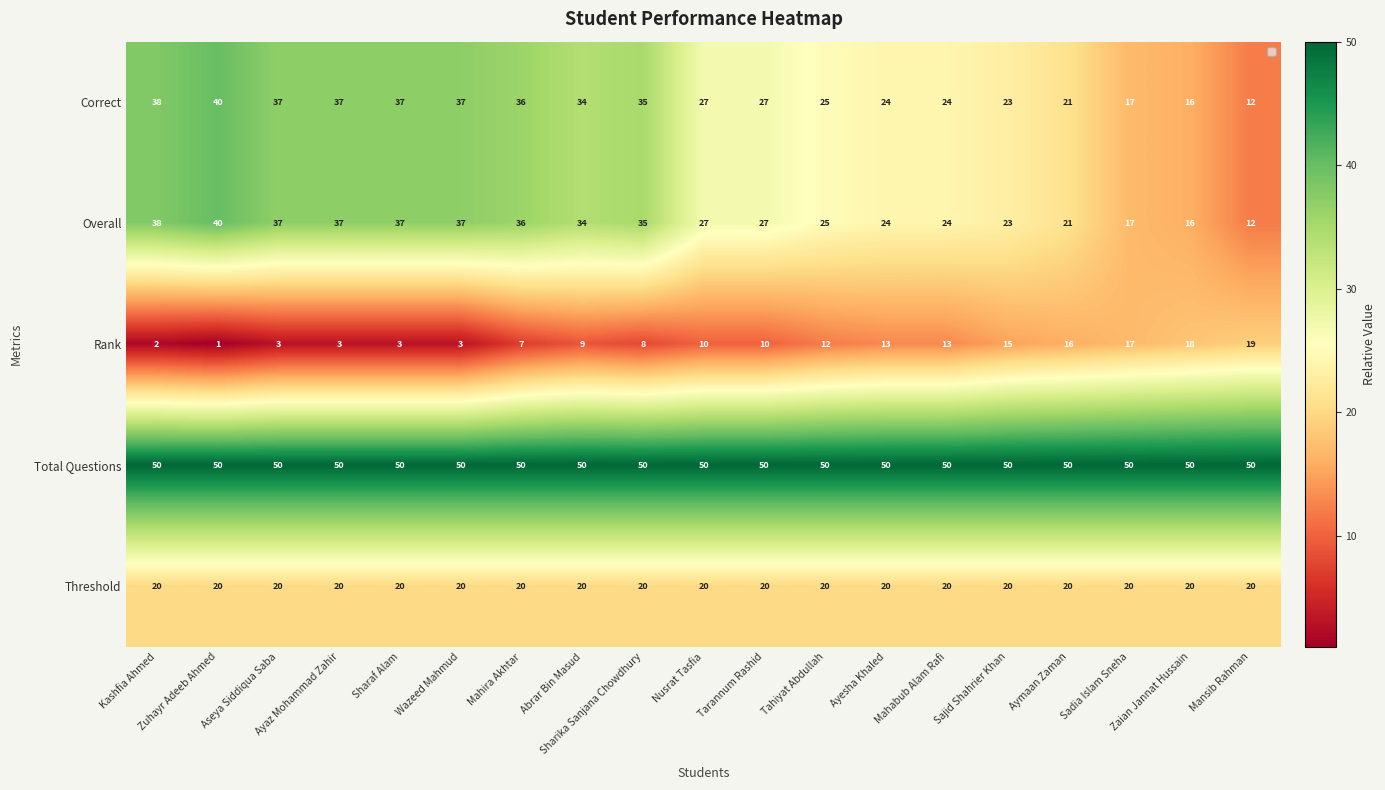

True or false: Correct has a value of 28 at Sadia Islam Sneha.

False